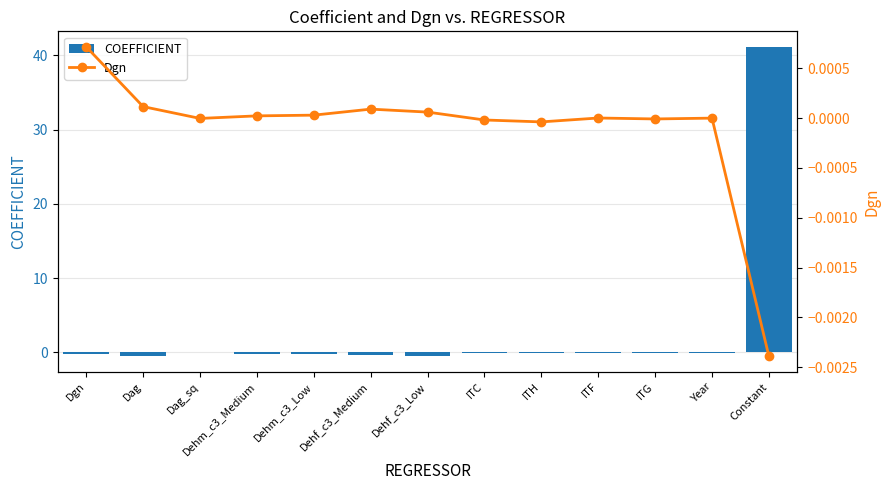

What is the difference between the maximum and minimum values in the COEFFICIENT series?

41.7